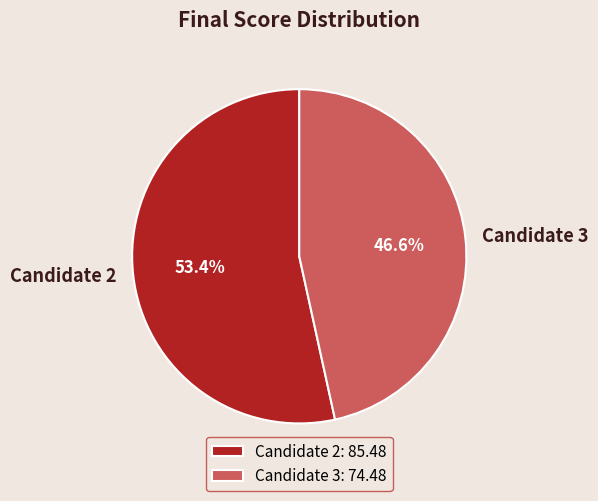

What is the smallest slice in the pie chart?

Candidate 3